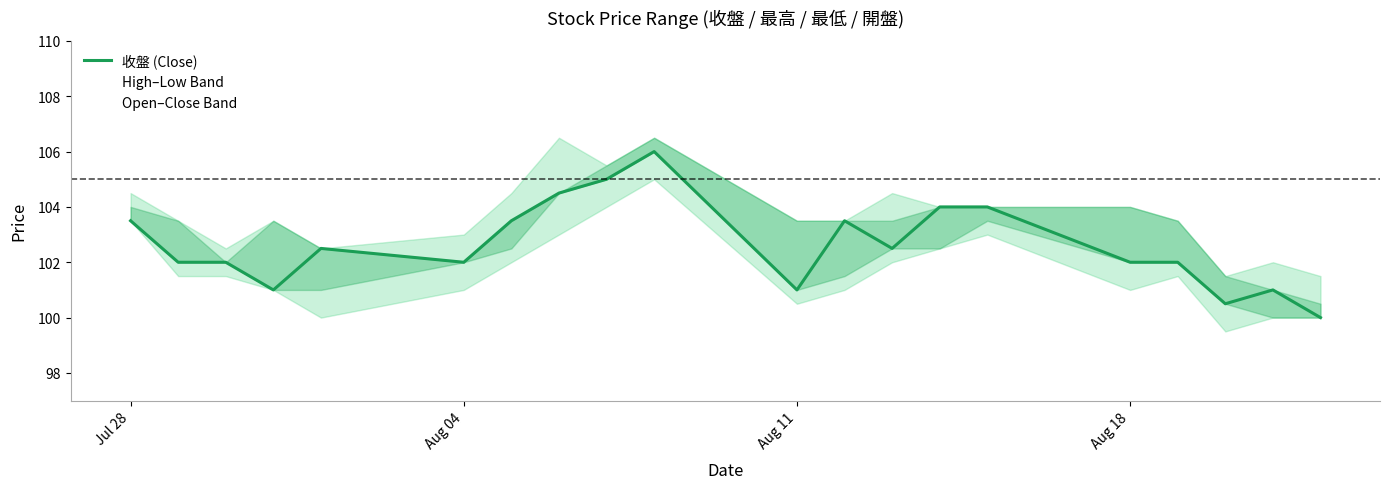

Reading right to left, transcribe all the data shown in this chart.

100.0	101.0	100.5	102.0	102.0	104.0	104.0	102.5	103.5	101.0	106.0	105.0	104.5	103.5	102.0	102.5	101.0	102.0	102.0	103.5